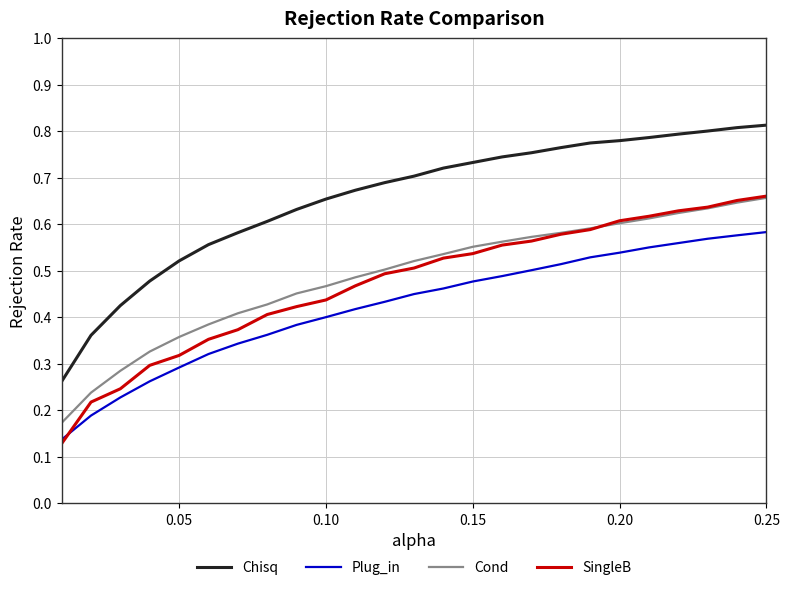

True or false: Cond and Chisq cross at least once.

False